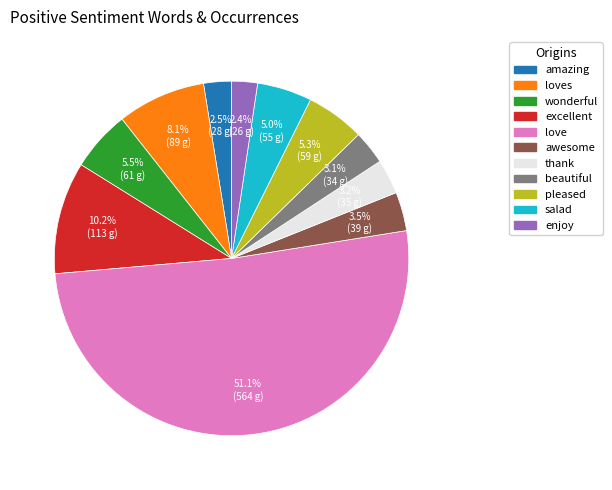

What is the ratio of the value at awesome to the value at enjoy?

1.5